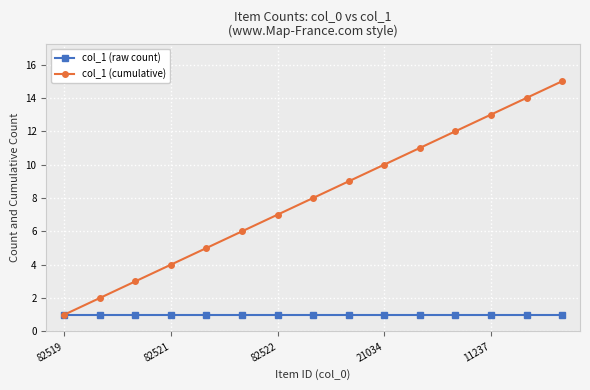

How many data points does each series have?

15